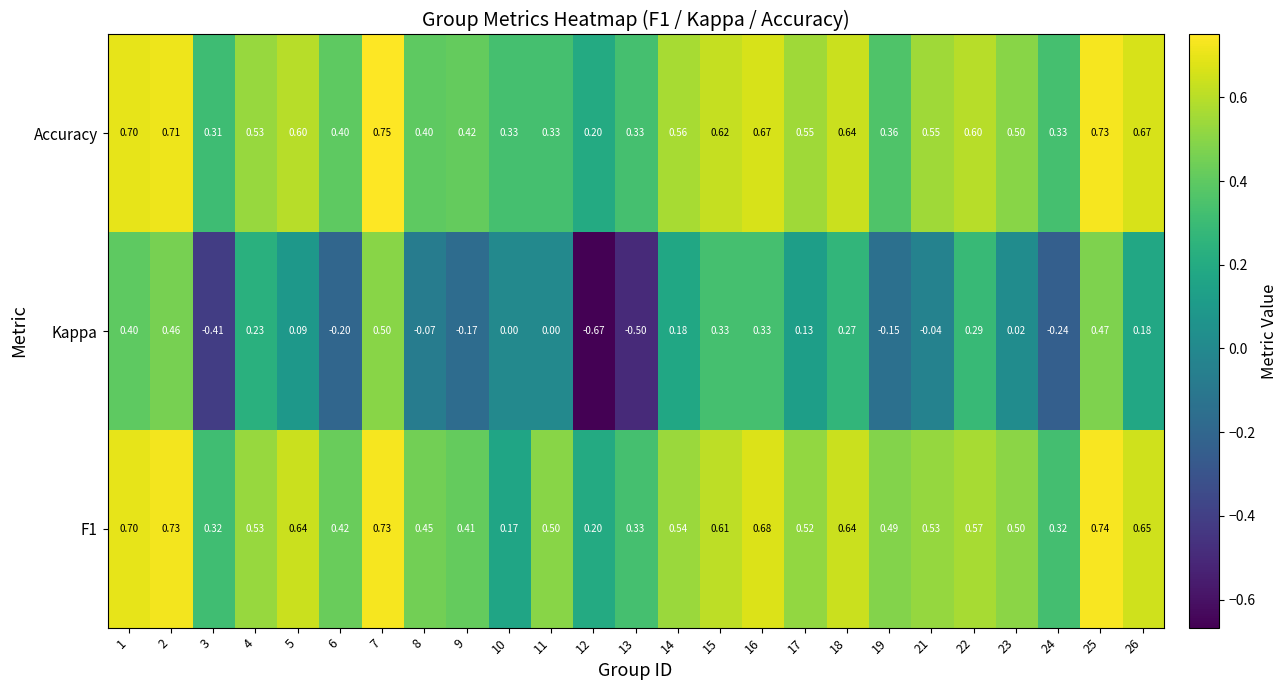

Which series changed the most between 17 and 22?

Kappa